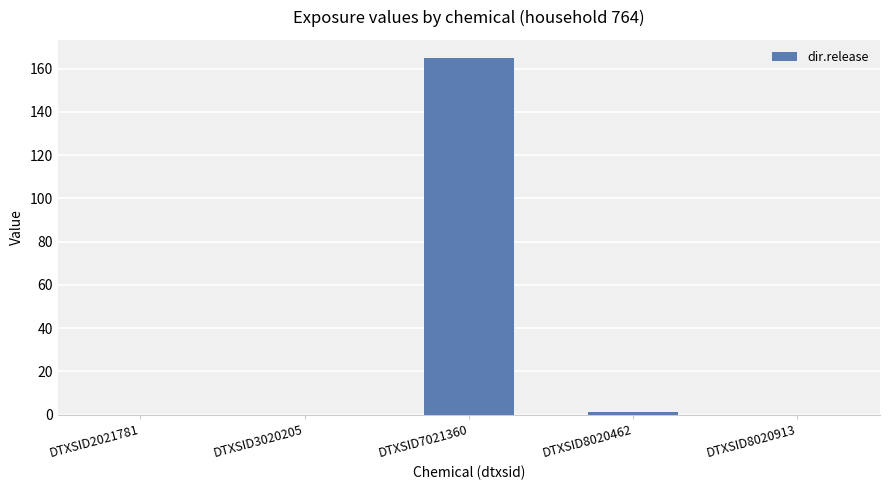

Reading left to right, extract all data points from this chart.

0.0	0.0	165.0	1.1	0.0